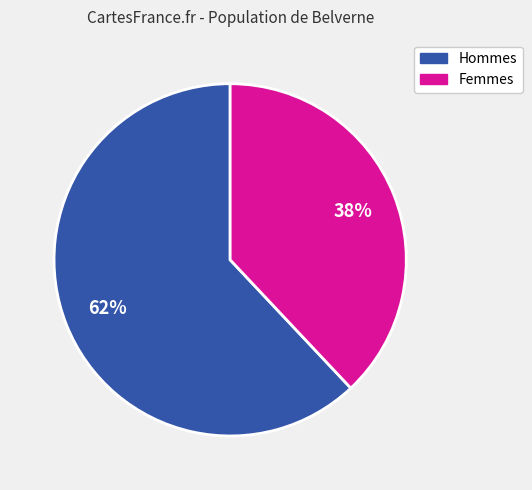

How many segments does this pie chart have?

2